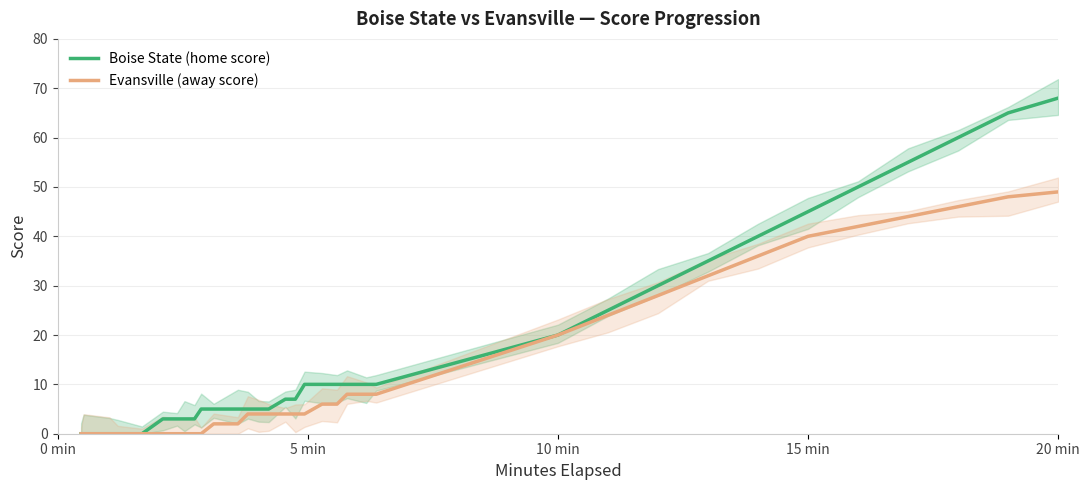

How many series are shown in this chart?

2